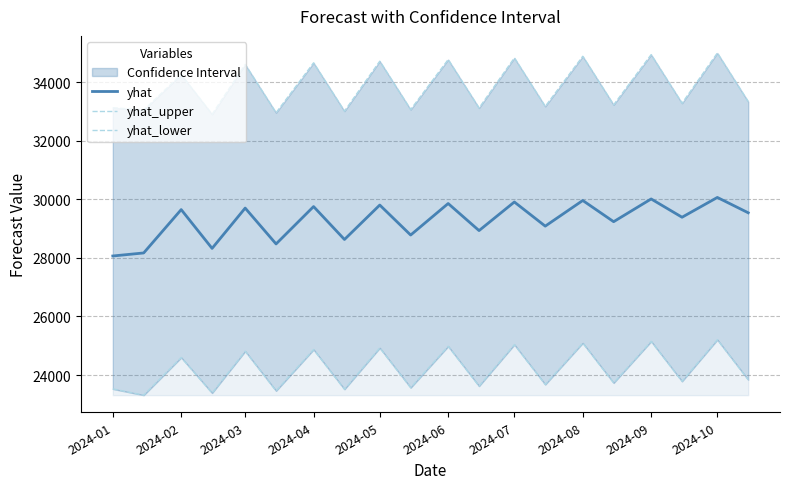

What is the minimum value for yhat?

28063.1